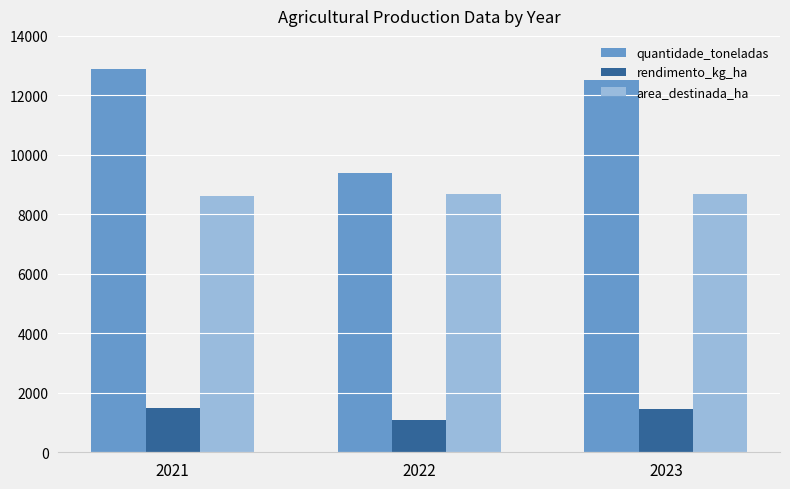

Is it true that rendimento_kg_ha equals 1944 at 2022?

False